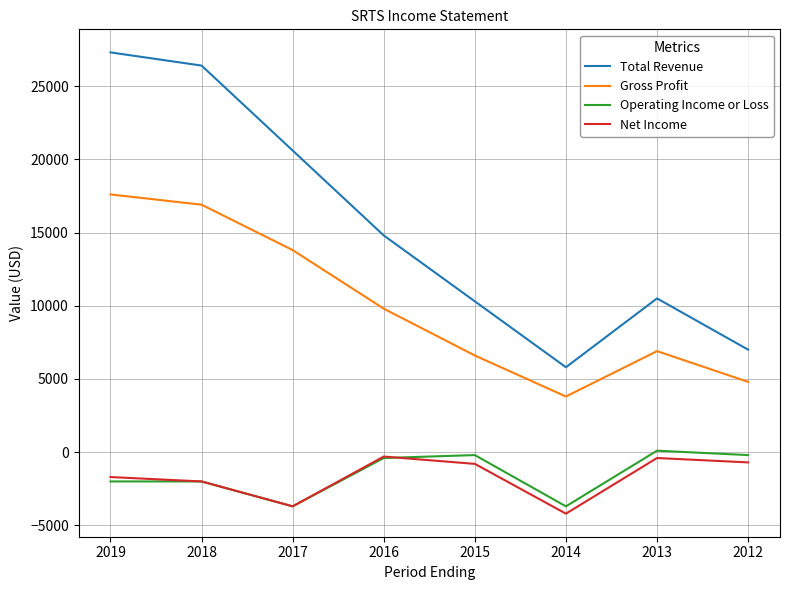

Where is Net Income nearest to the value -2250?

2018